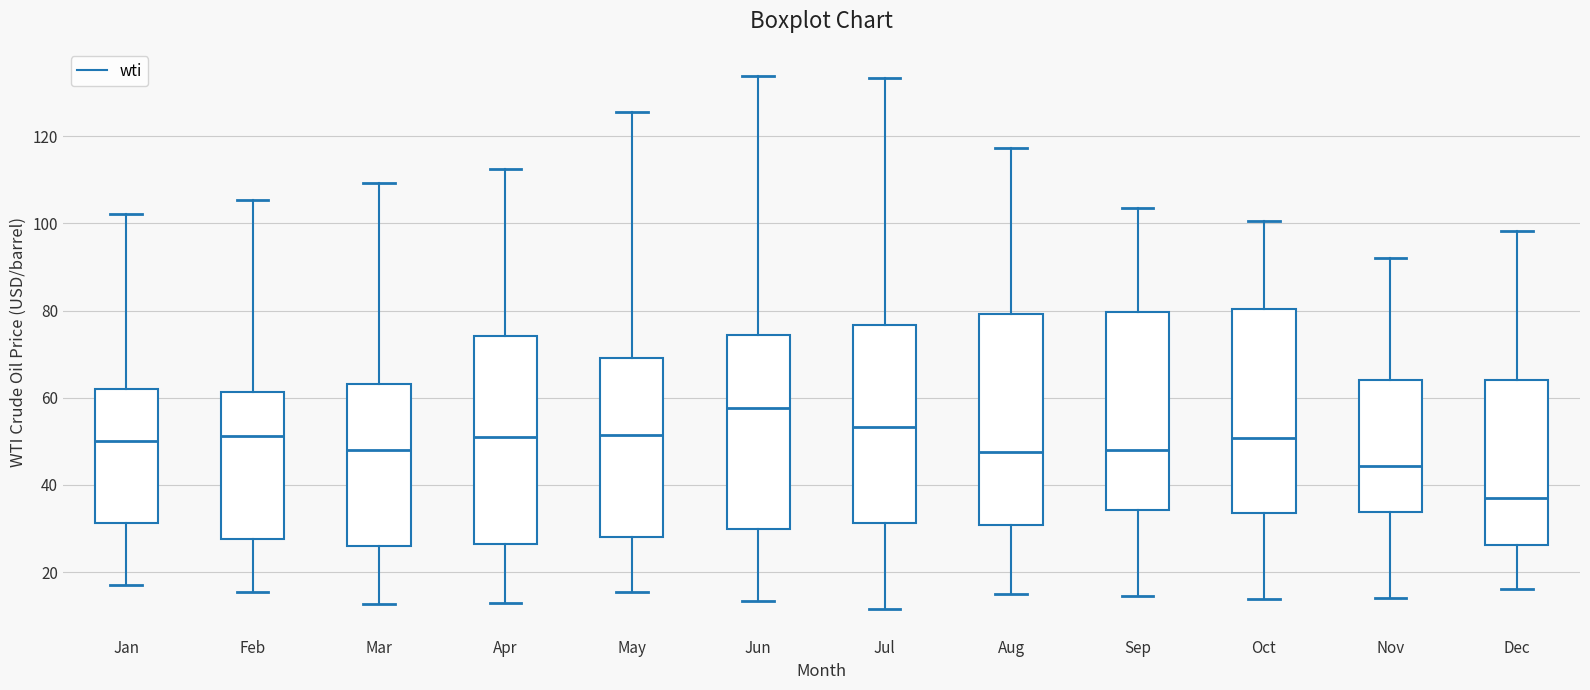

Which box has the lowest median line?

Dec